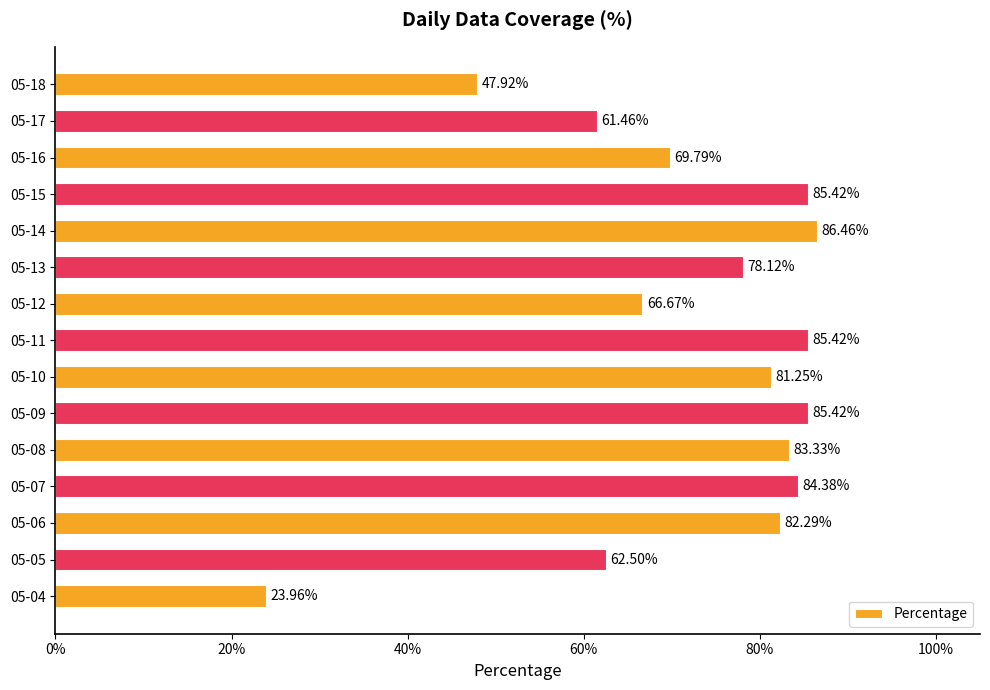

Where is the data nearest to the value 55?

05-17